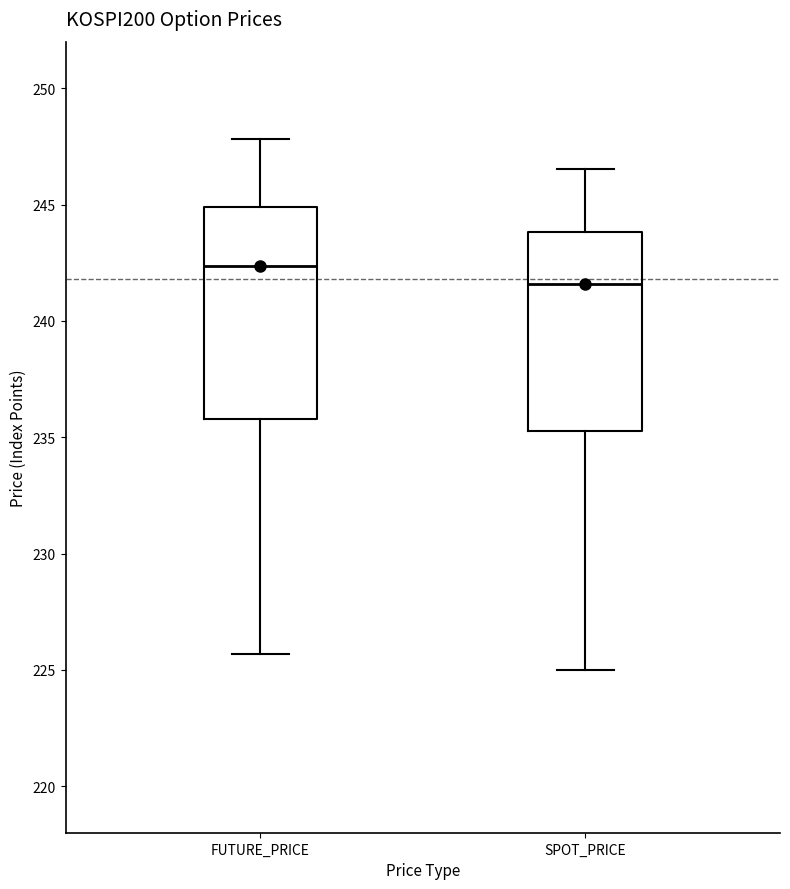

Where does the upper whisker of the box for FUTURE_PRICE end on the y-axis? The values are not printed on the chart, so give them approximately, as read against the axis.

248.0